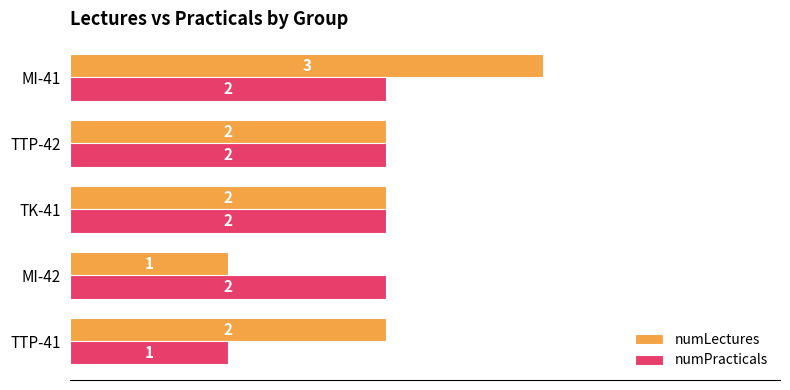

List the series in order of their peak value, lowest first.

numPracticals, numLectures